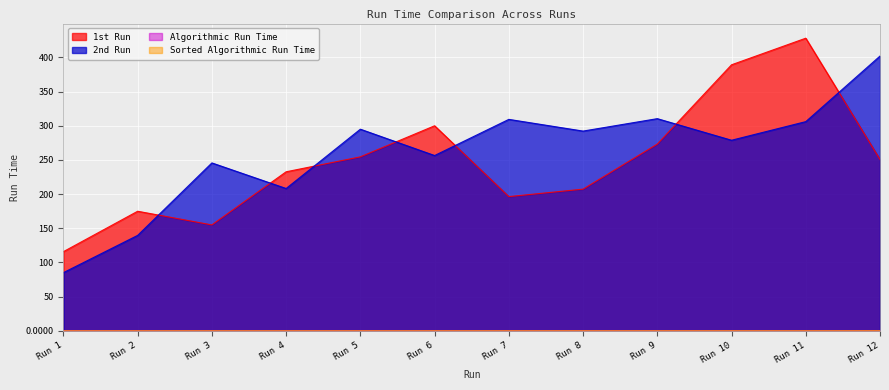

Which category has the highest value in the 2nd Run series?

Run 12